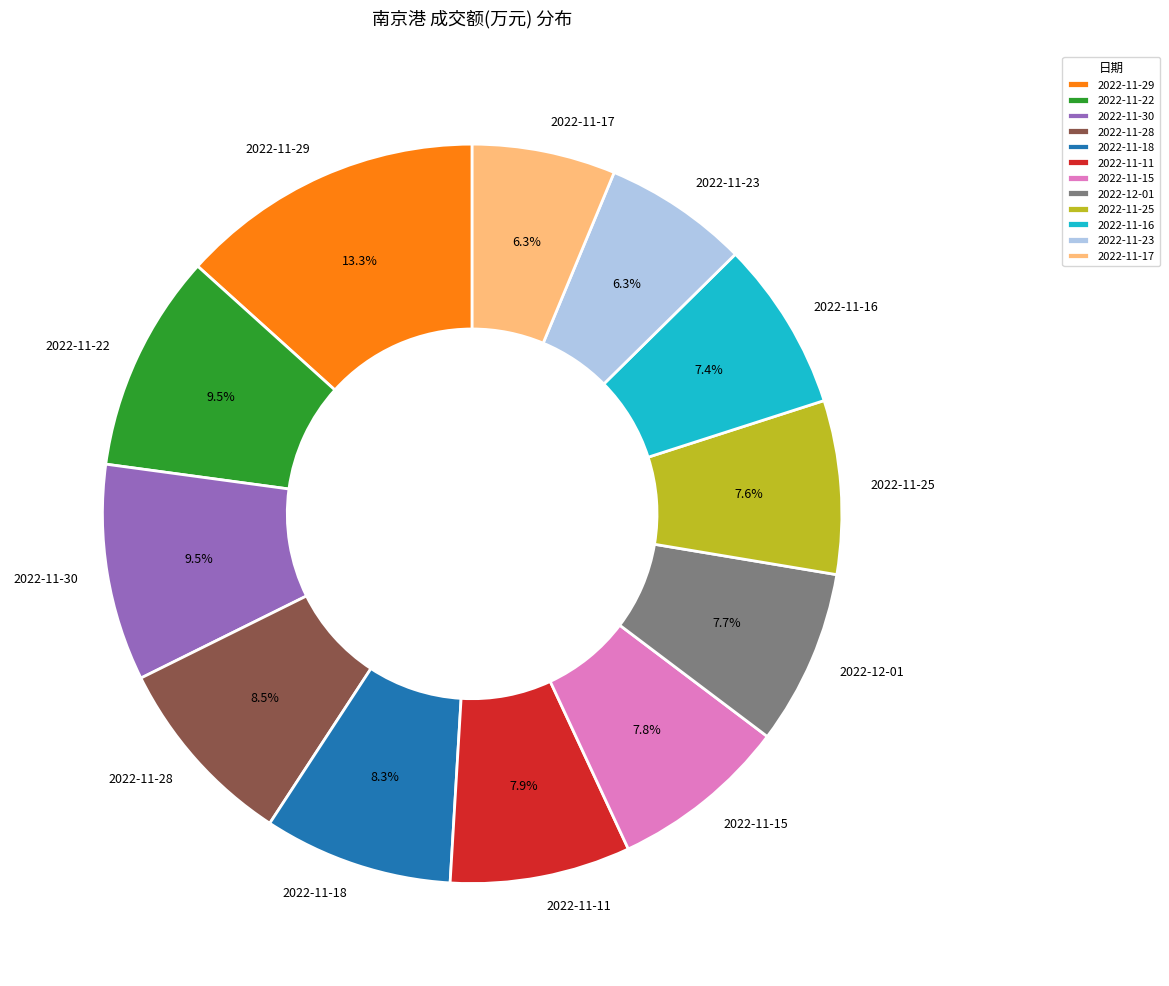

Is 2022-11-22 the majority of the pie?

No